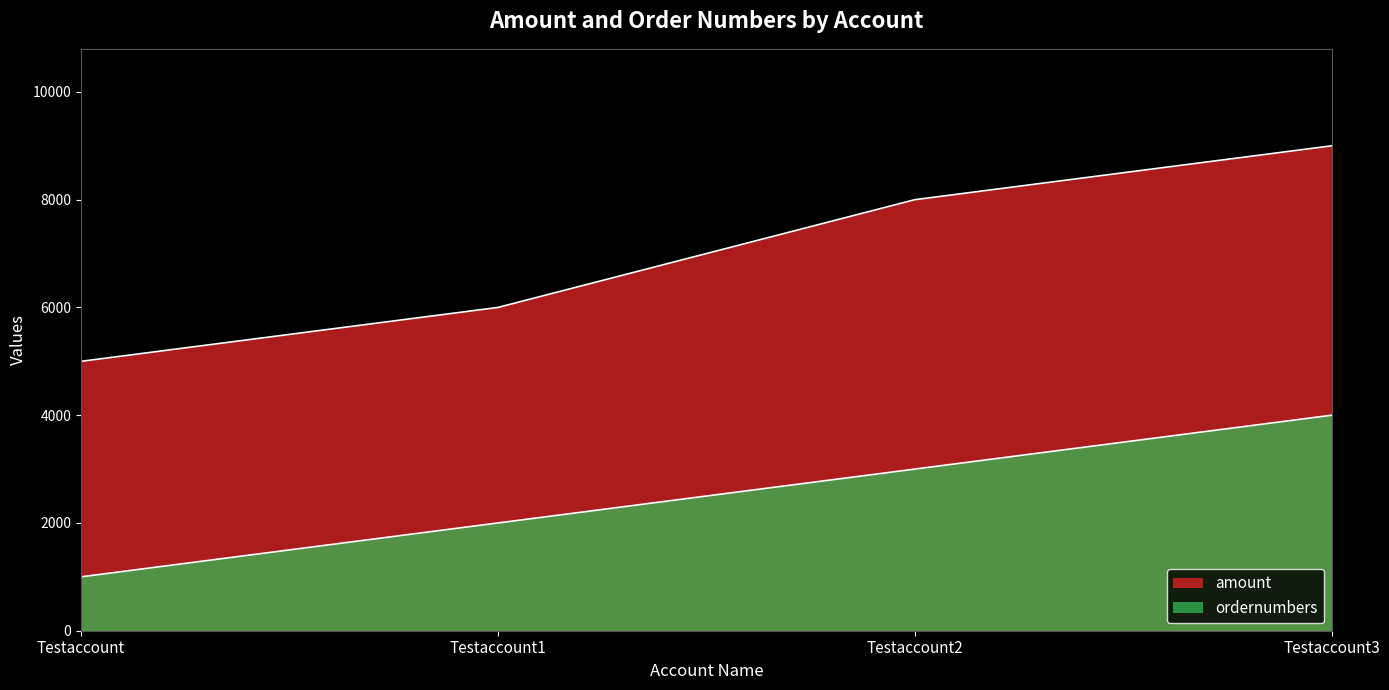

Reading left to right, list all the values displayed in this chart.

amount: Testaccount=5000	Testaccount1=6000	Testaccount2=8000	Testaccount3=9000
ordernumbers: Testaccount=1000	Testaccount1=2000	Testaccount2=3000	Testaccount3=4000